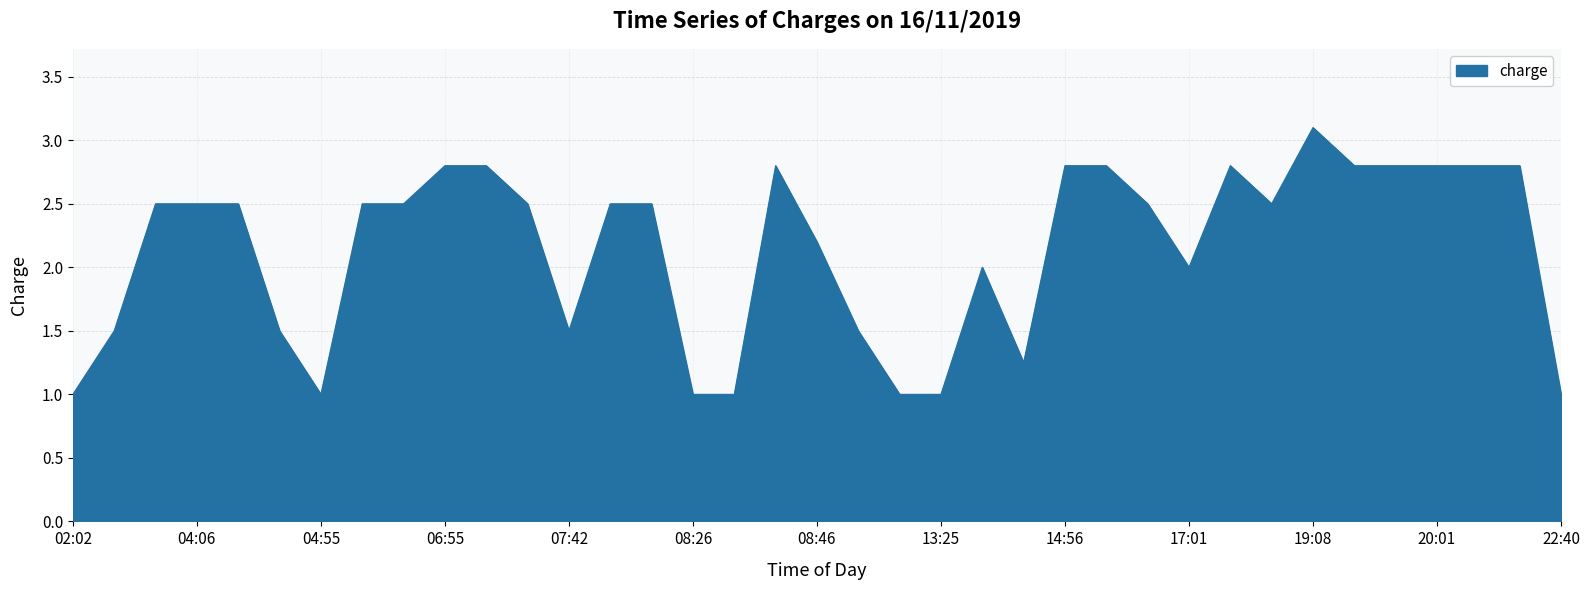

What is the difference between the maximum and minimum values?

2.1